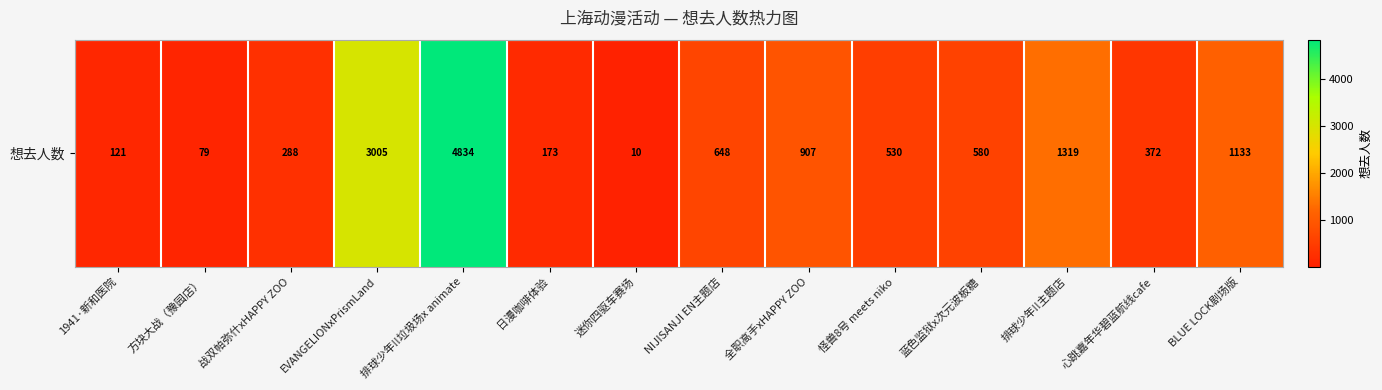

List the labels in order of value, largest first.

排球少年!!垃圾场x animate, EVANGELIONxPrismLand, 排球少年!!主题店, BLUE LOCK剧场版, 全职高手xHAPPY ZOO, NIJISANJI EN主题店, 蓝色监狱x次元波板糖, 怪兽8号 meets niko, 心跳嘉年华碧蓝航线cafe, 战双帕弥什xHAPPY ZOO, 日漫咖啡体验, 1941·新和医院, 方块大战（豫园店）, 迷你四驱车赛场